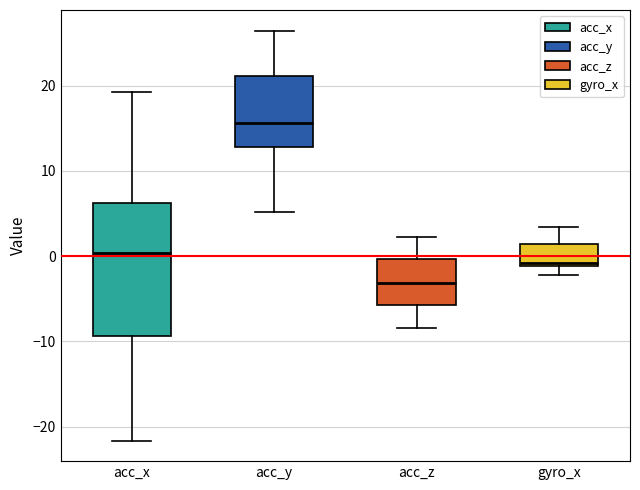

Which box's median line is the highest?

acc_y